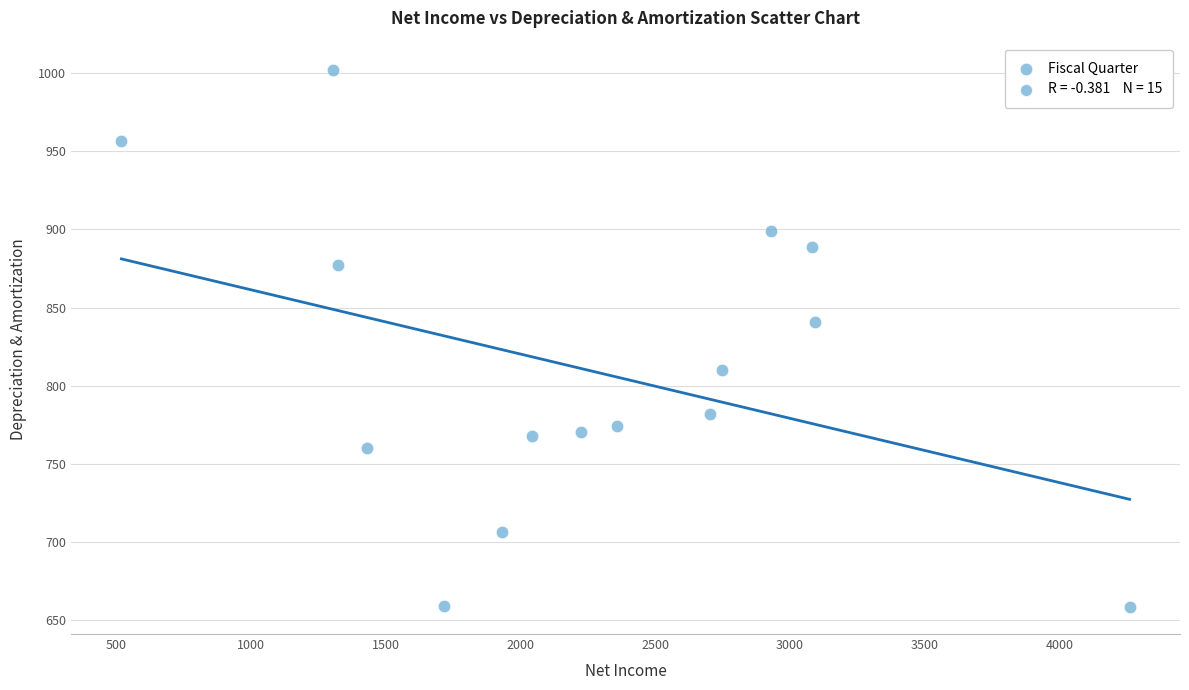

What Y value in the scatter plot is closest to 830?

841